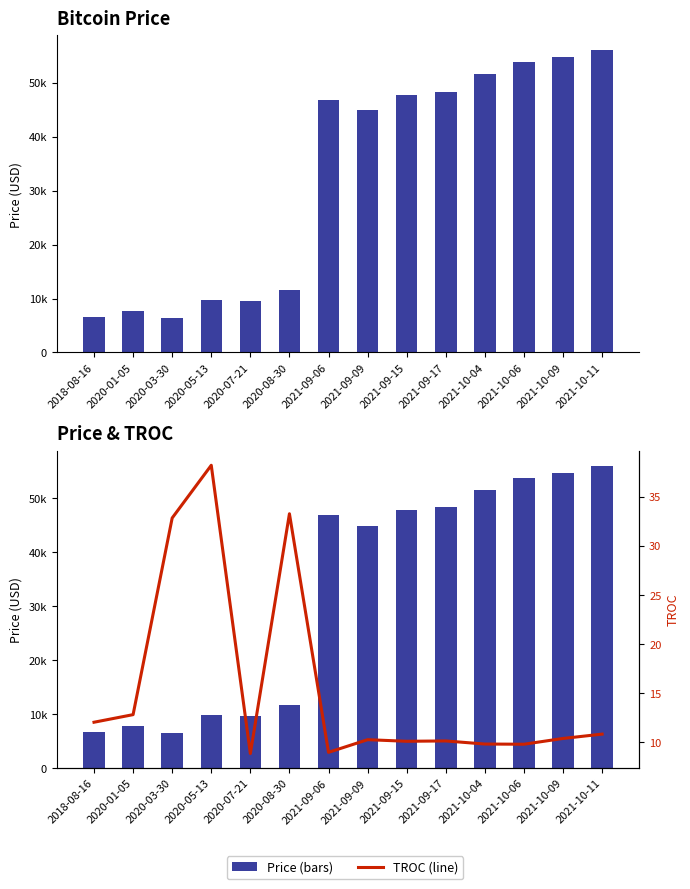

The TROC series shows 10.4 at 2021-10-09. True or false?

True